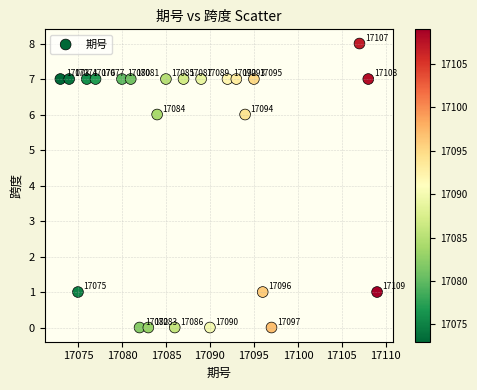

What Y value in the scatter plot is closest to 4?

6